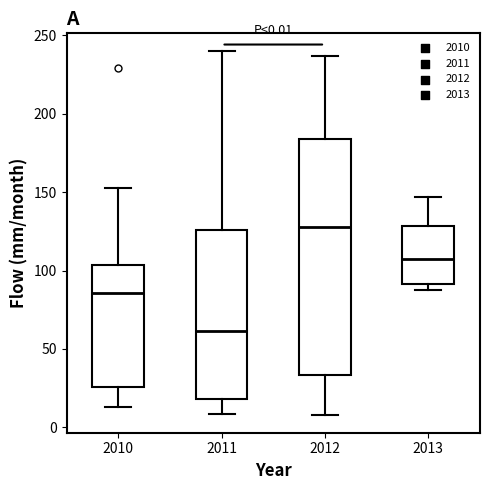

Which box has the lowest median line?

2011